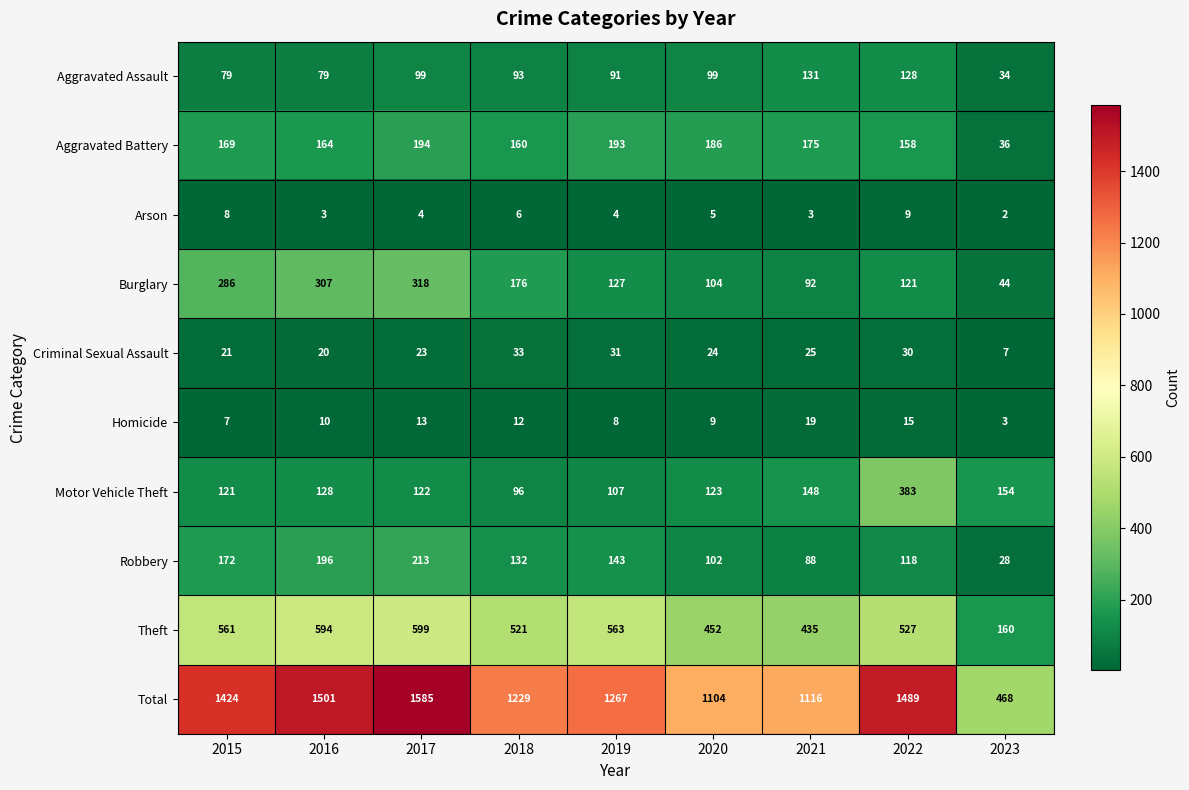

The Aggravated Battery series shows 164 at 2016. True or false?

True